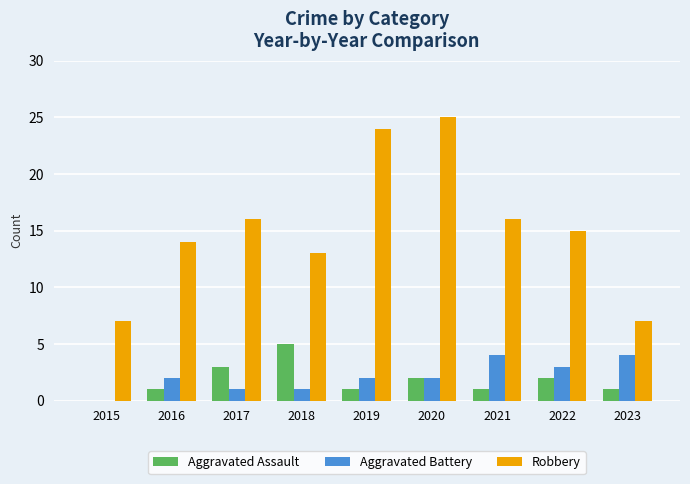

Is the value of Aggravated Battery at 2018 greater than the value of Aggravated Assault at 2020?

No